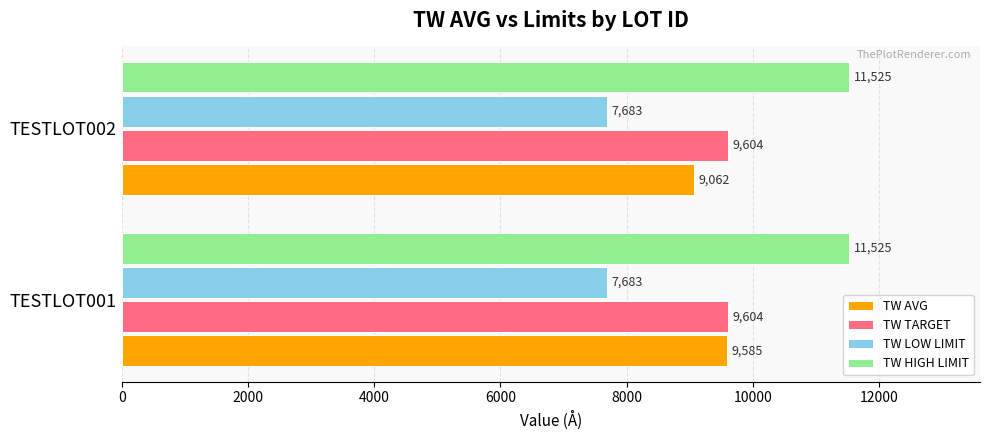

The TW TARGET series shows 9604 at TESTLOT002. True or false?

True